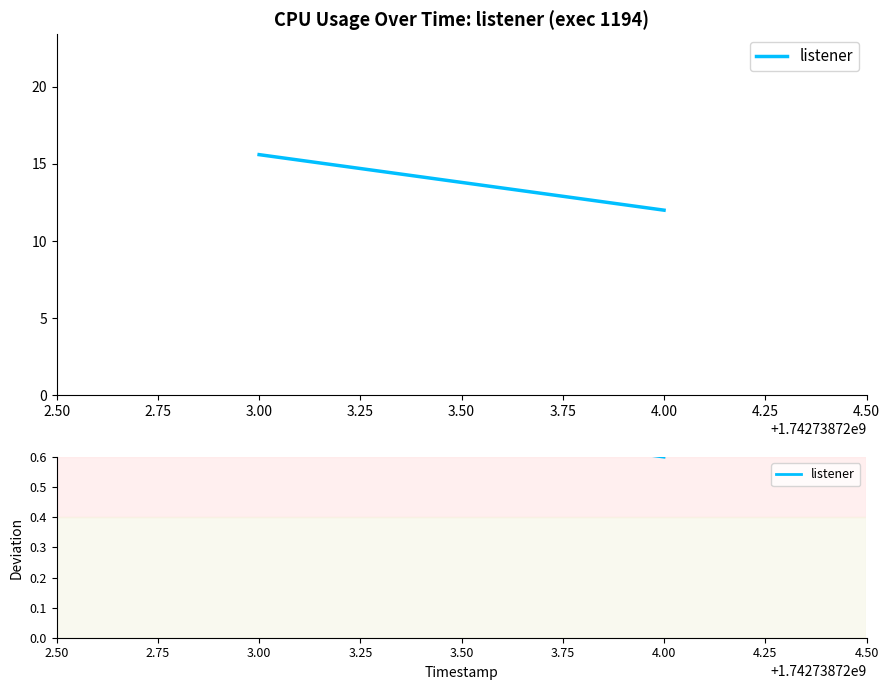

Is this an area chart (filled region under the line)?

No